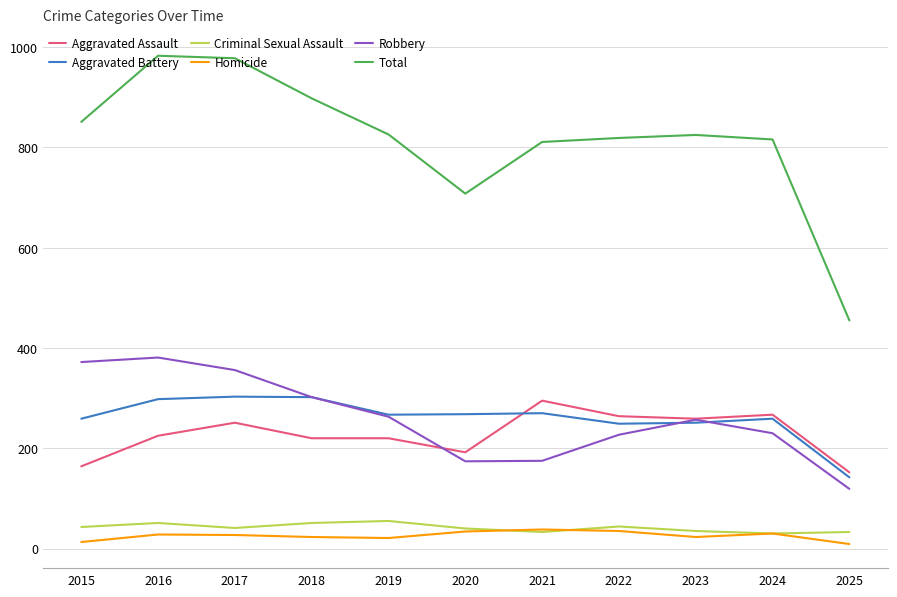

Is the value of Aggravated Assault at 2019 greater than the value of Aggravated Battery at 2021?

No